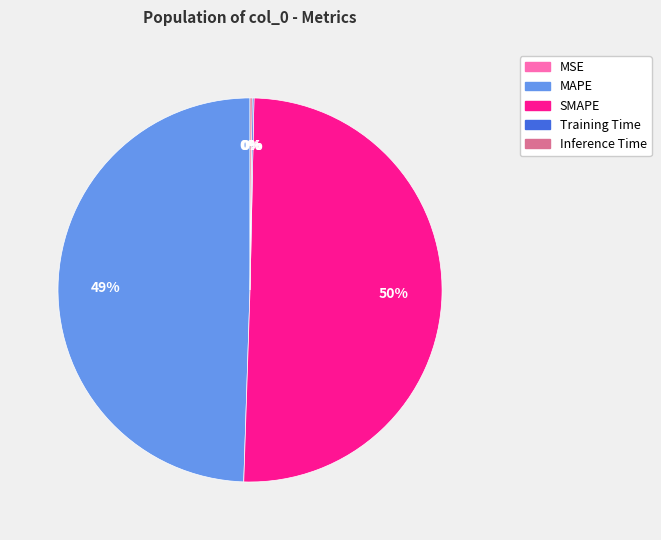

Which slice represents more than half of the pie?

SMAPE